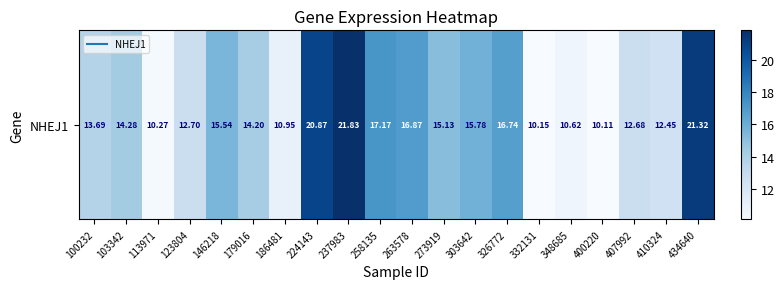

How many values exceed 14?

11